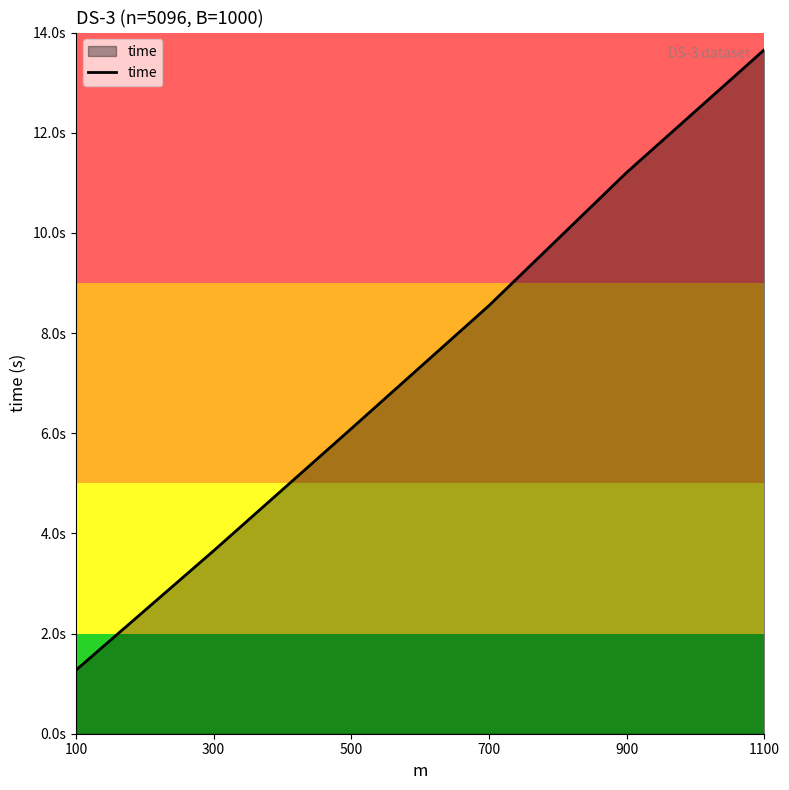

Does the chart have visible grid lines?

No